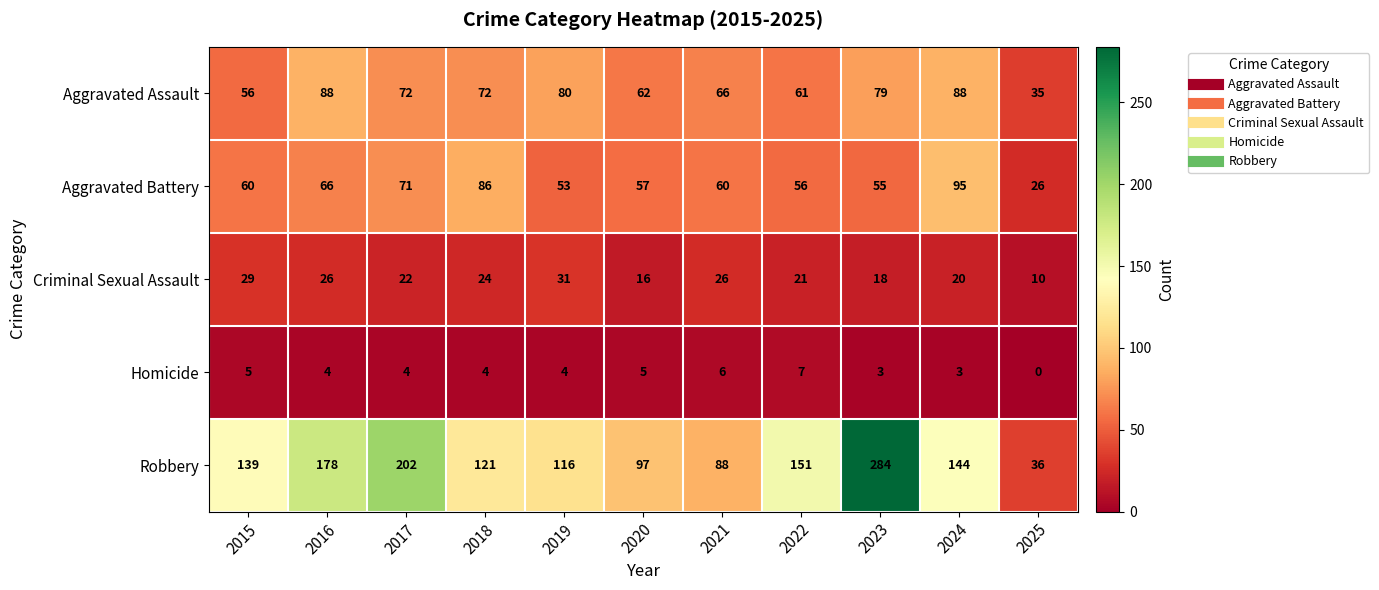

What is the highest value of the Homicide series?

7